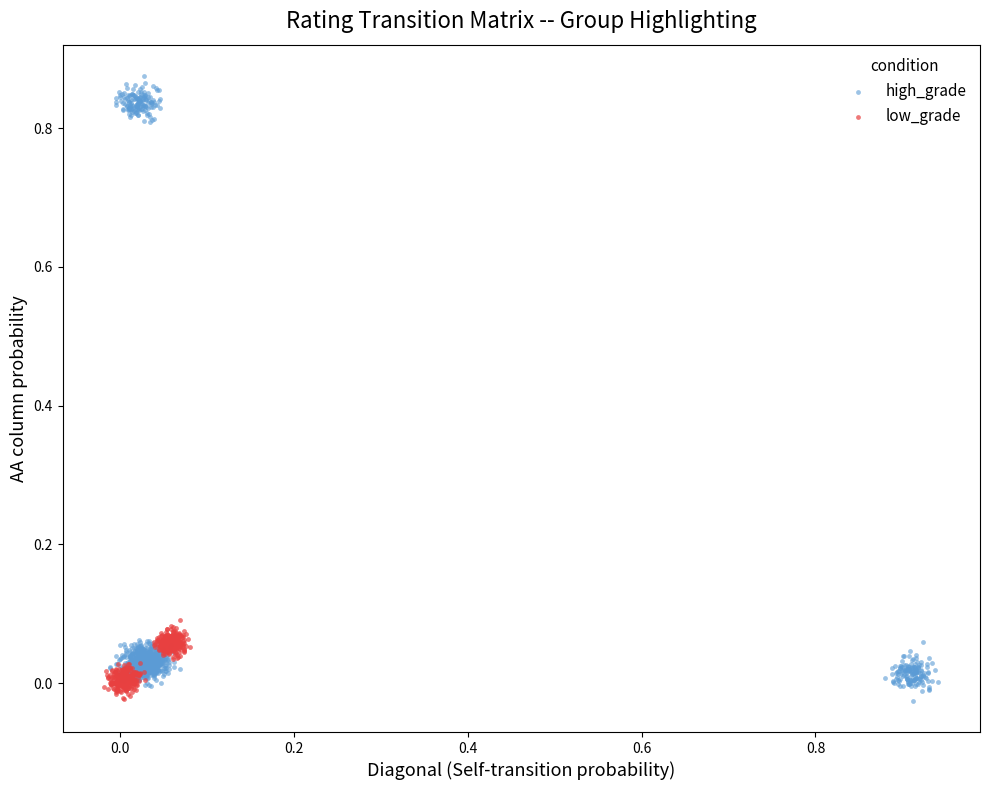

Which series has the largest Y range (max minus min)?

high_grade